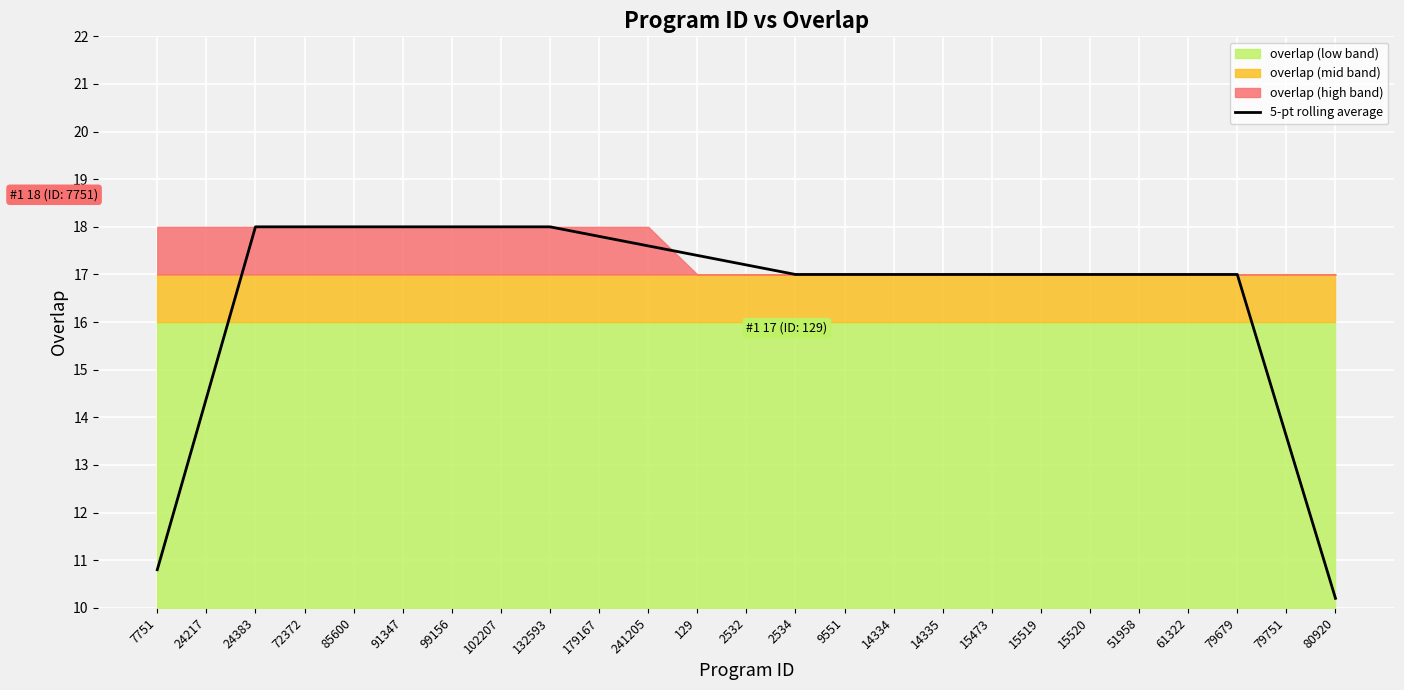

What position from the left is 61322?

22